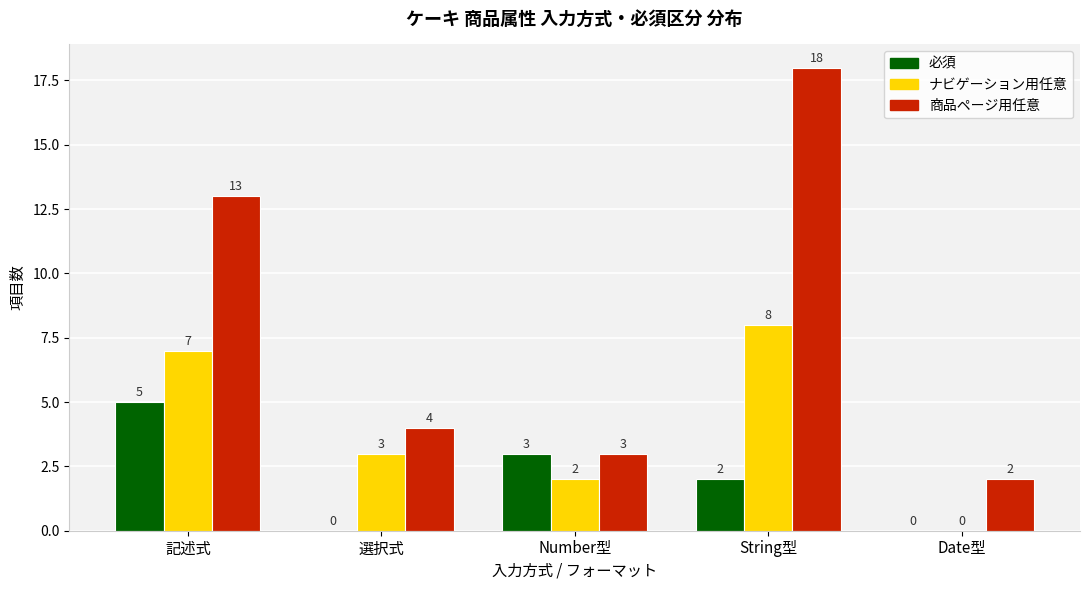

How many groups of bars are there?

5